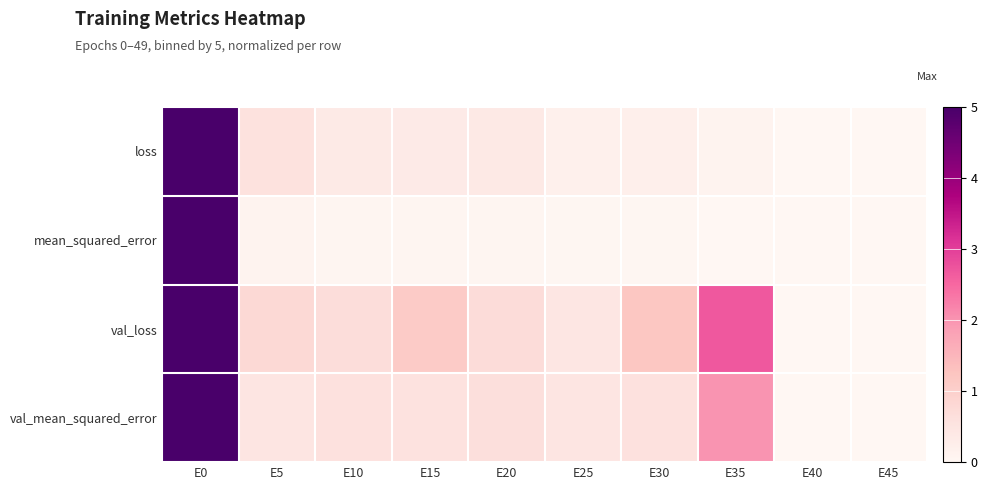

Which series has the largest total across all categories?

val_loss